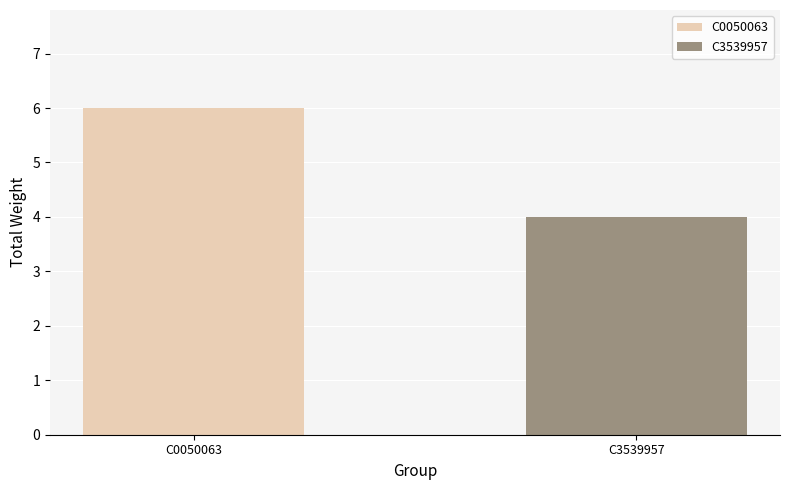

List the series in order of their overall mean, lowest first.

C3539957, C0050063